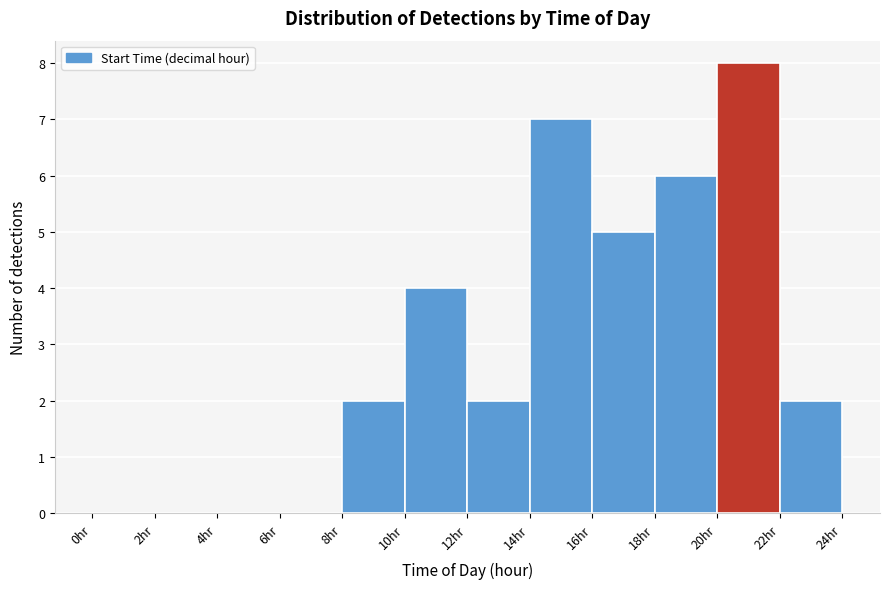

How tall is the bar that spans 14 to 16 on the x-axis? The values are not printed on the chart, so give them approximately, as read against the axis.

7